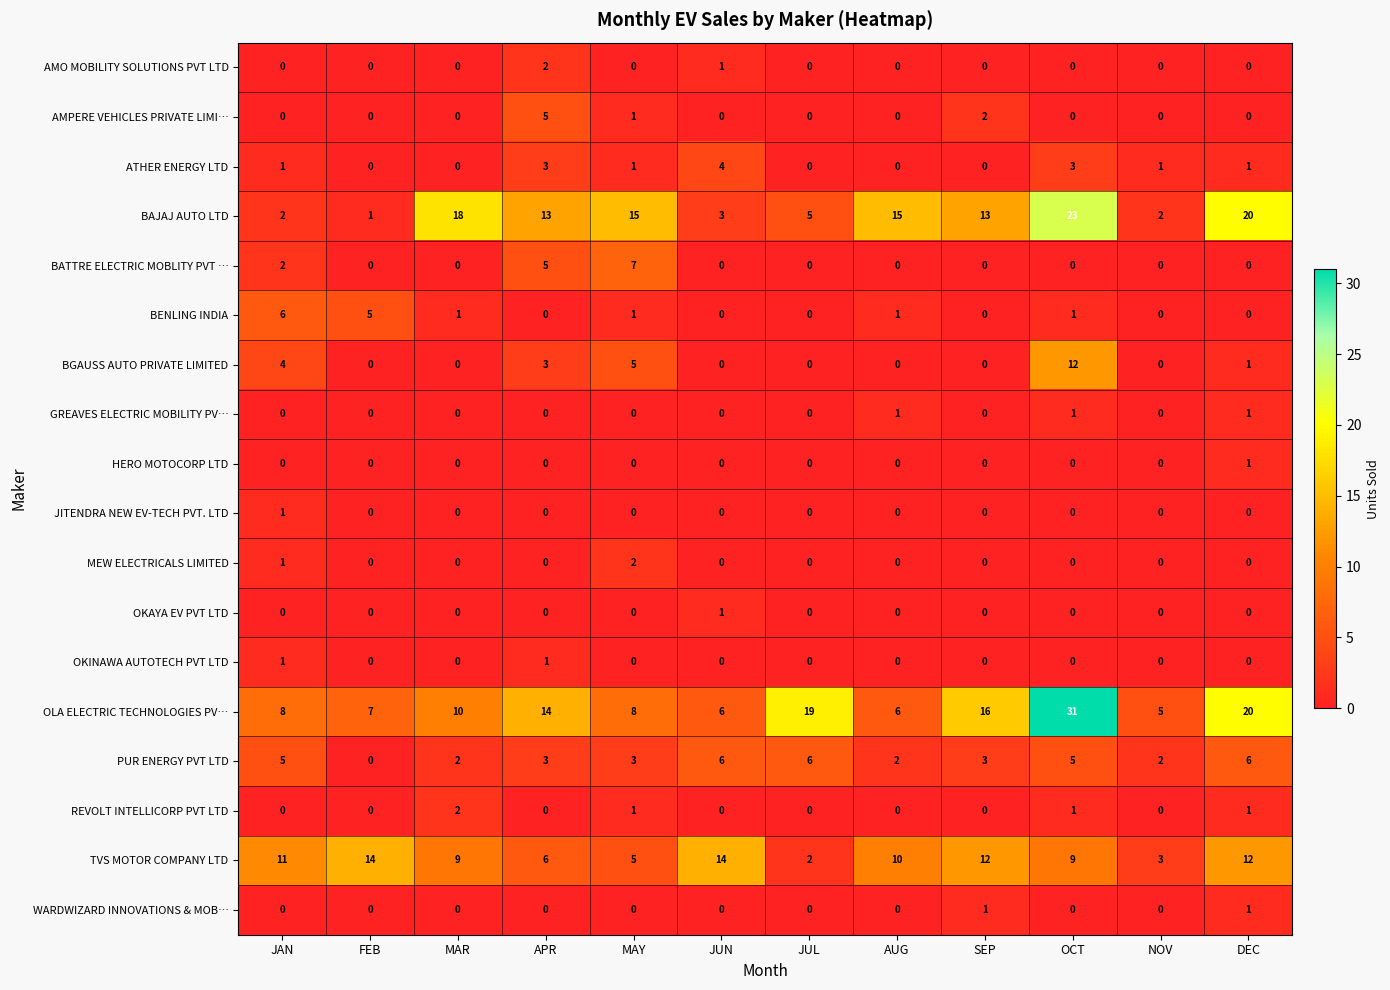

Which category has the highest value in the BENLING INDIA series?

JAN